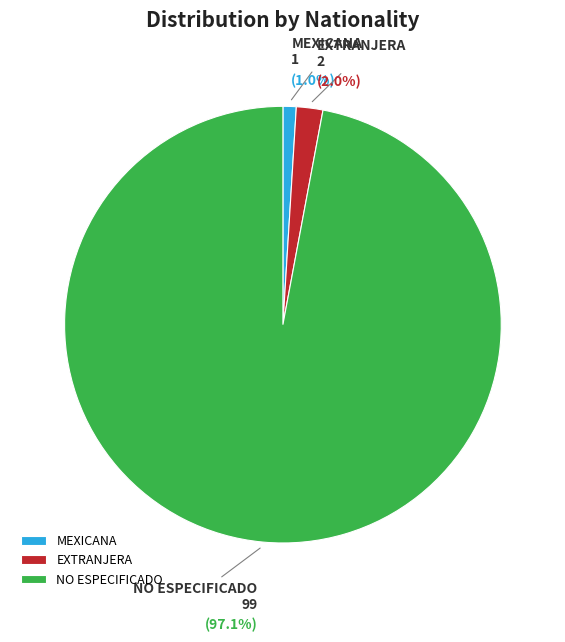

To the nearest percent, what is the difference between the NO ESPECIFICADO and EXTRANJERA slice percentages?

95%